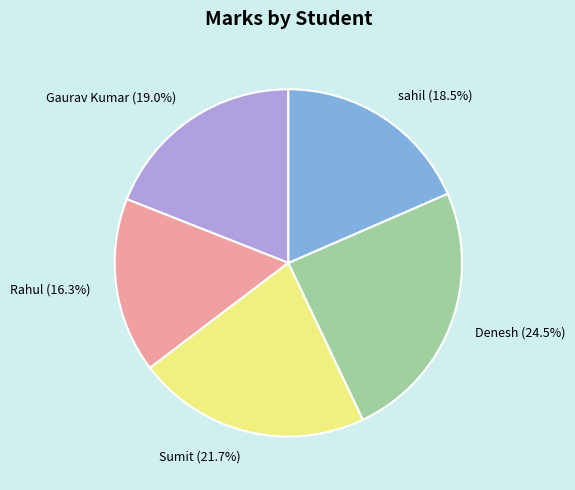

Rank the categories by value from highest to lowest.

Denesh, Sumit, Gaurav Kumar, sahil, Rahul